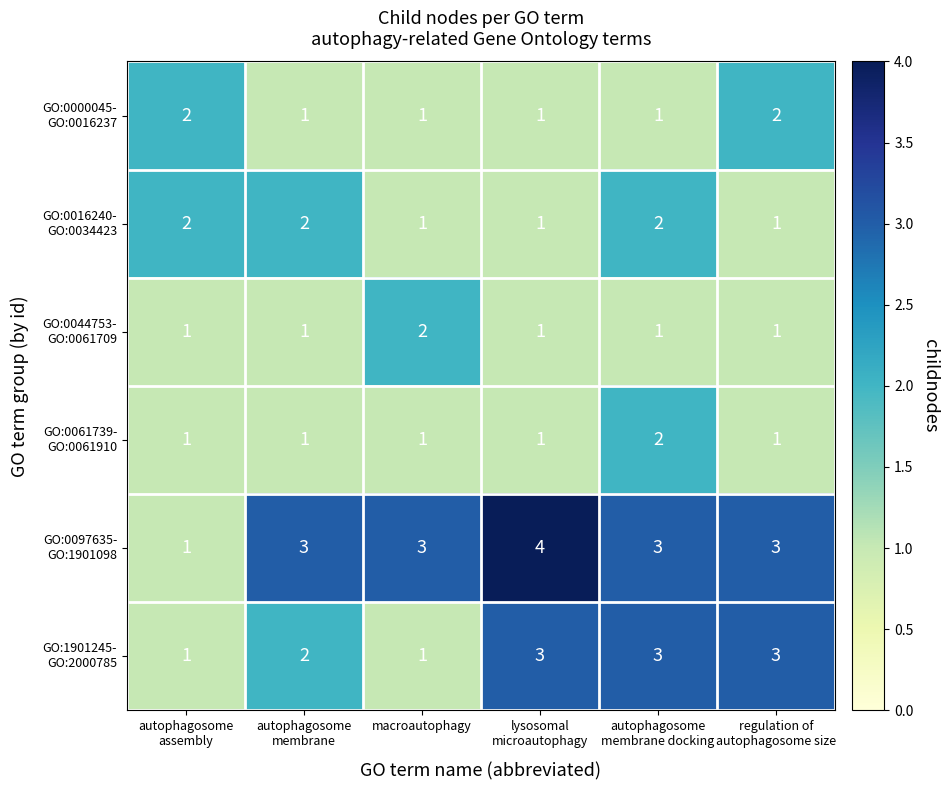

What is the greatest value displayed?

4